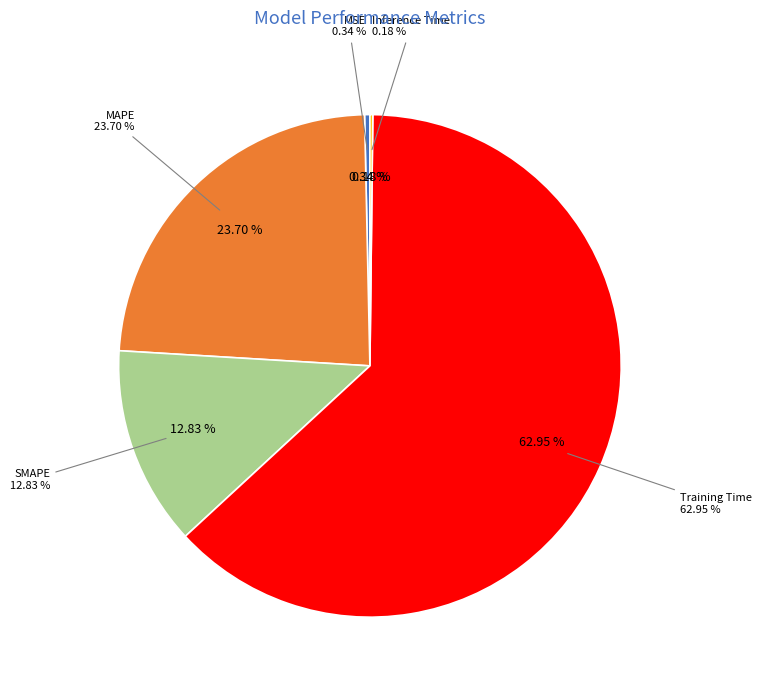

To the nearest percent, what is the combined percentage of Training Time and MAPE?

87%